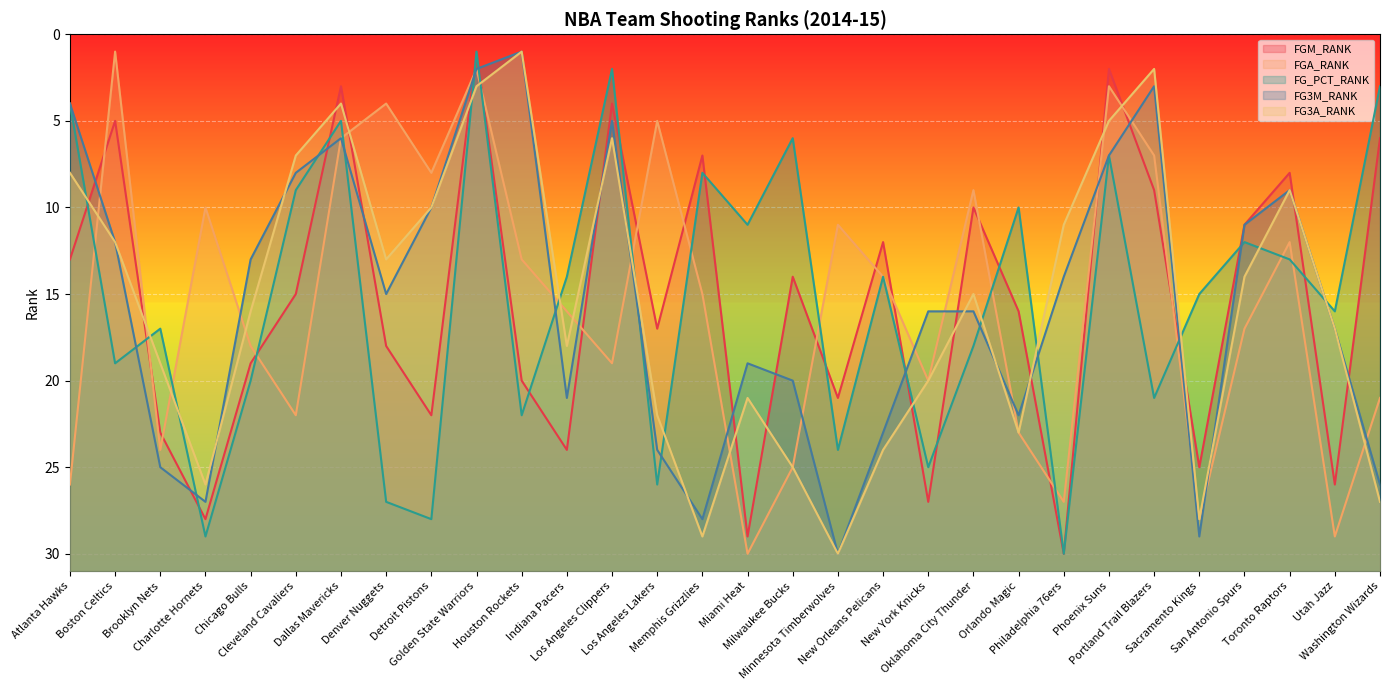

Which label corresponds to the smallest value in the chart?

Golden State Warriors